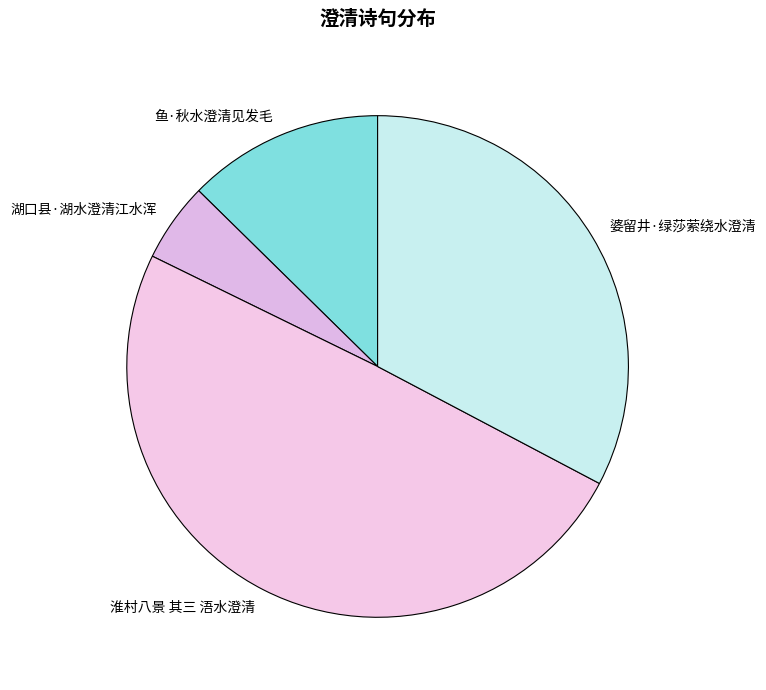

Between 淮村八景 其三 浯水澄清 and 婆留井·绿莎萦绕水澄清, which is larger?

淮村八景 其三 浯水澄清